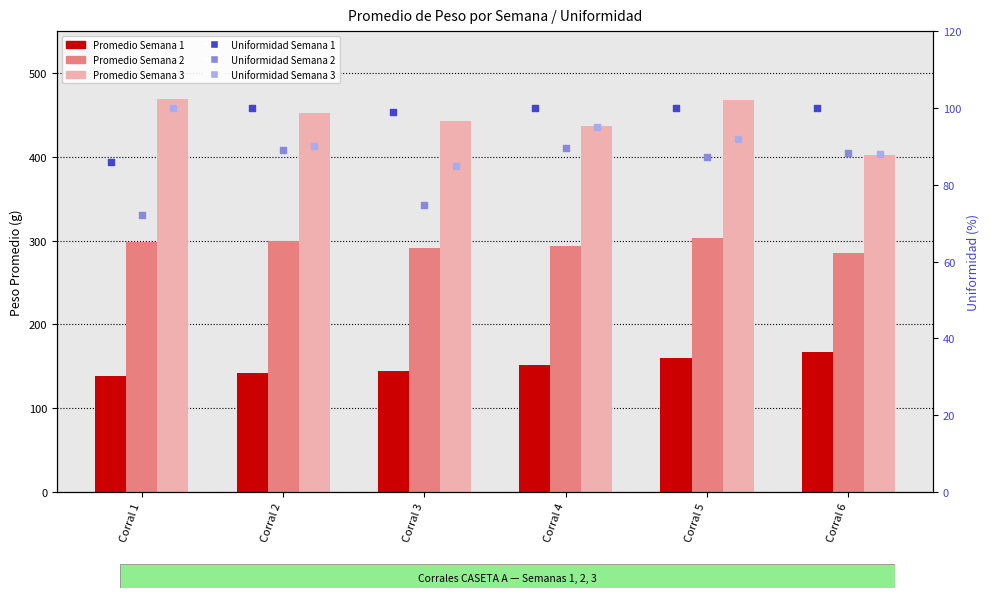

At which category is the sum across all series the highest?

Corral 5